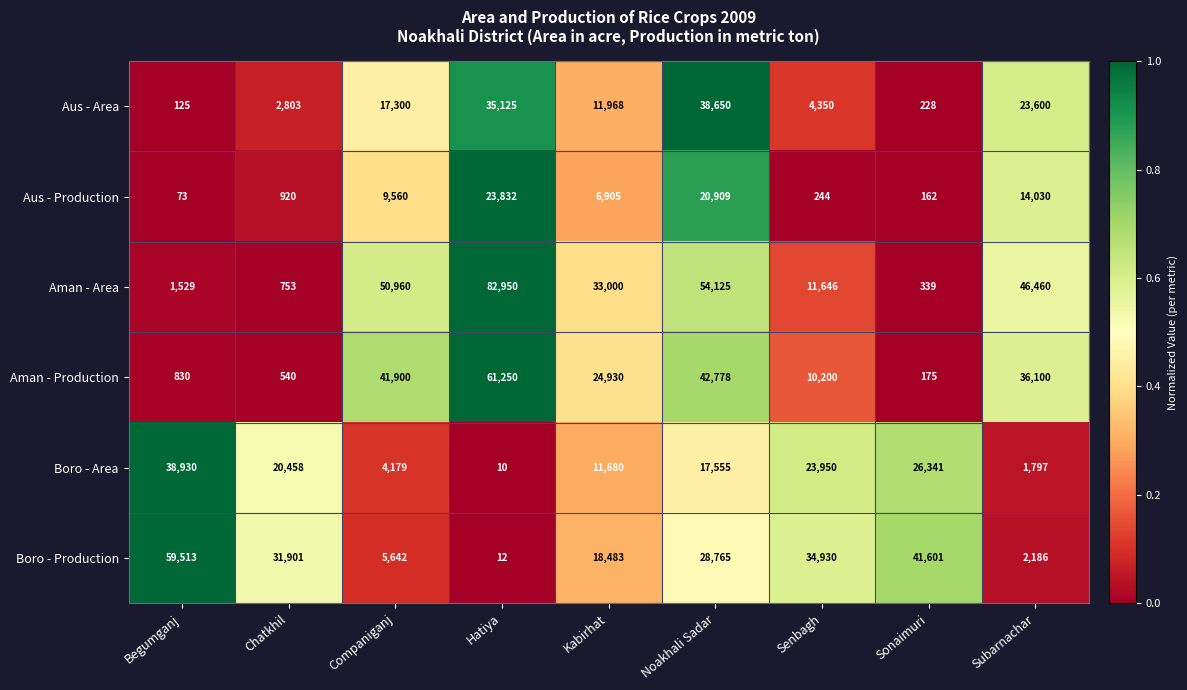

What is the sum of the Aman - Production values at Hatiya and Subarnachar?

97350